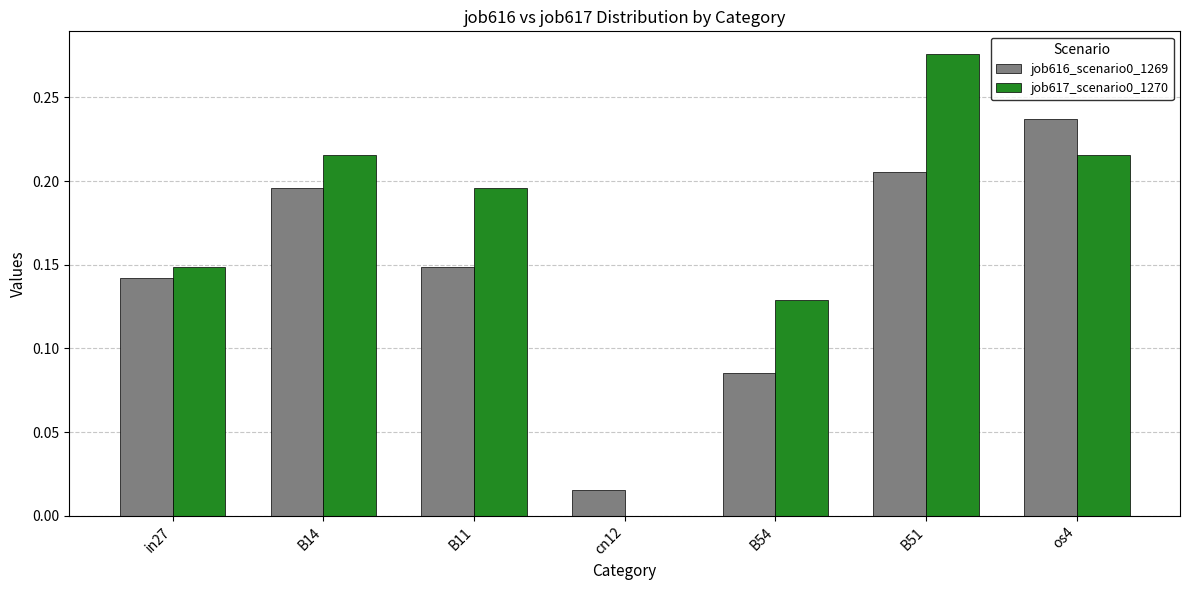

What is the sum of all job616_scenario0_1269 values?

1.0